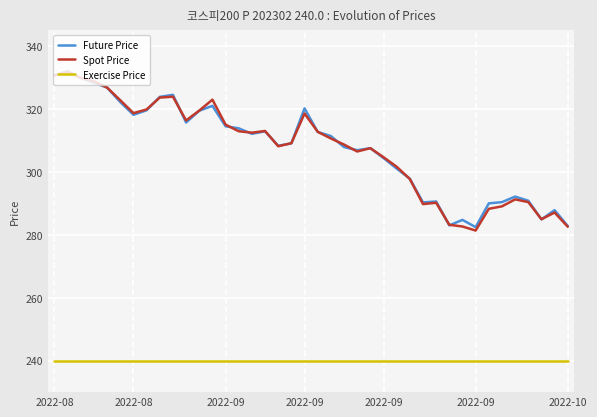

True or false: Exercise Price and Spot Price cross at least once.

False